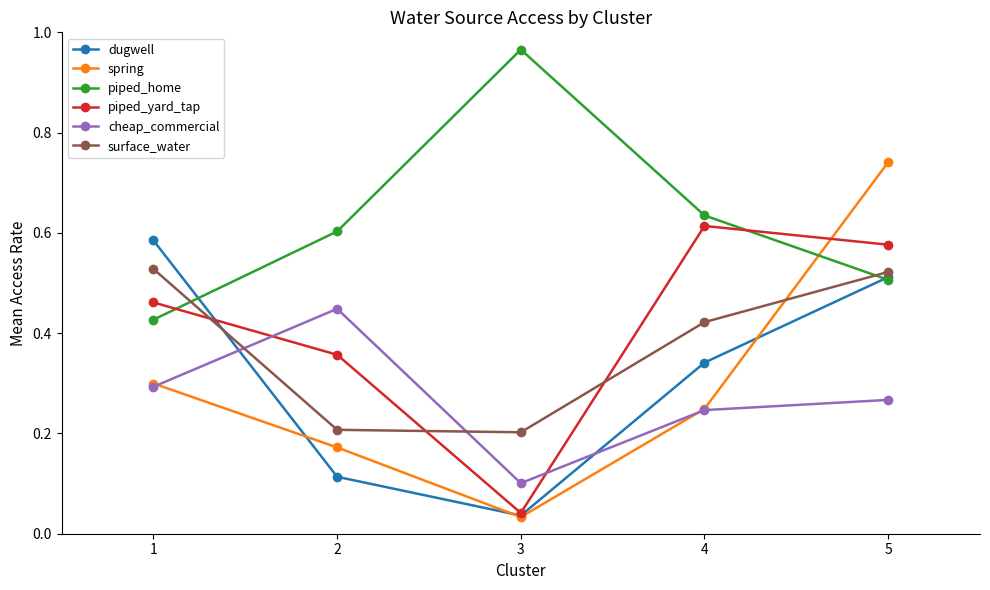

Which category has the highest value in the cheap_commercial series?

2